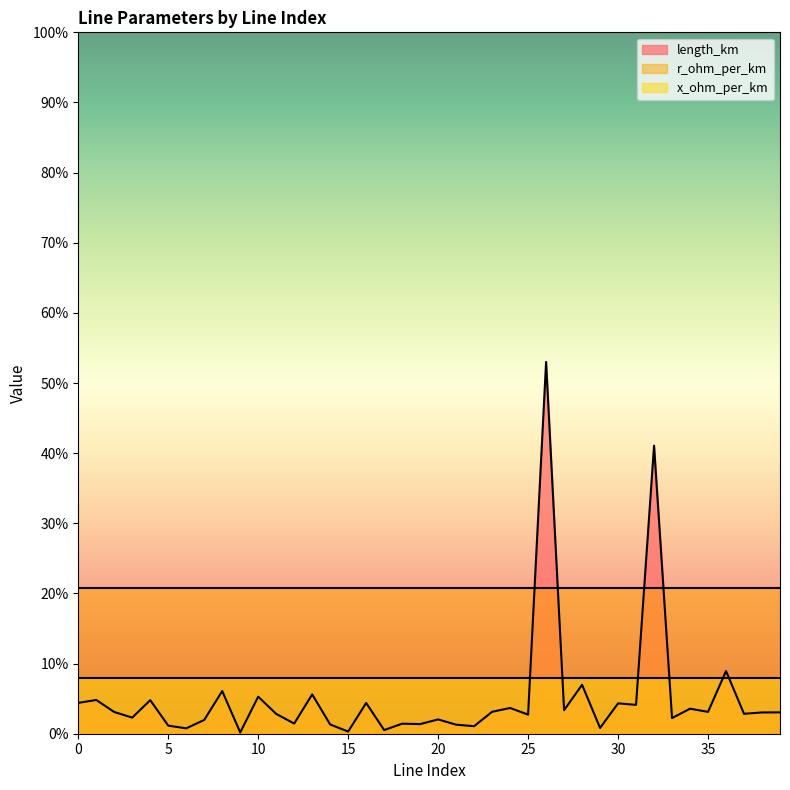

True or false: x_ohm_per_km and r_ohm_per_km cross at least once.

False